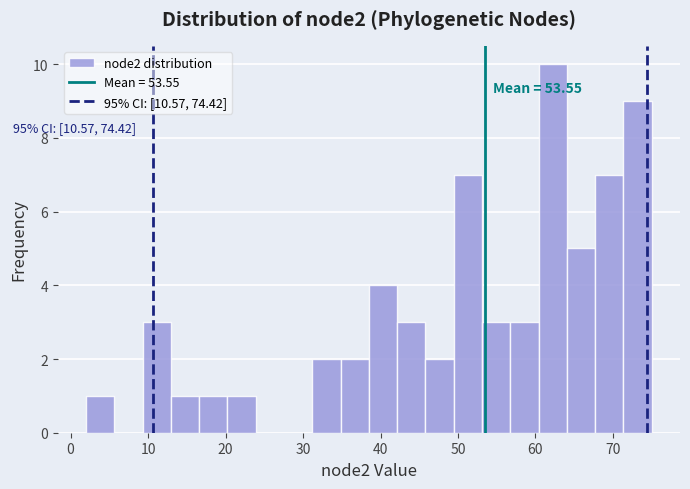

Around what value on the x-axis is the tallest bar? Give the approximate position of its centre, as read against the axis.

62